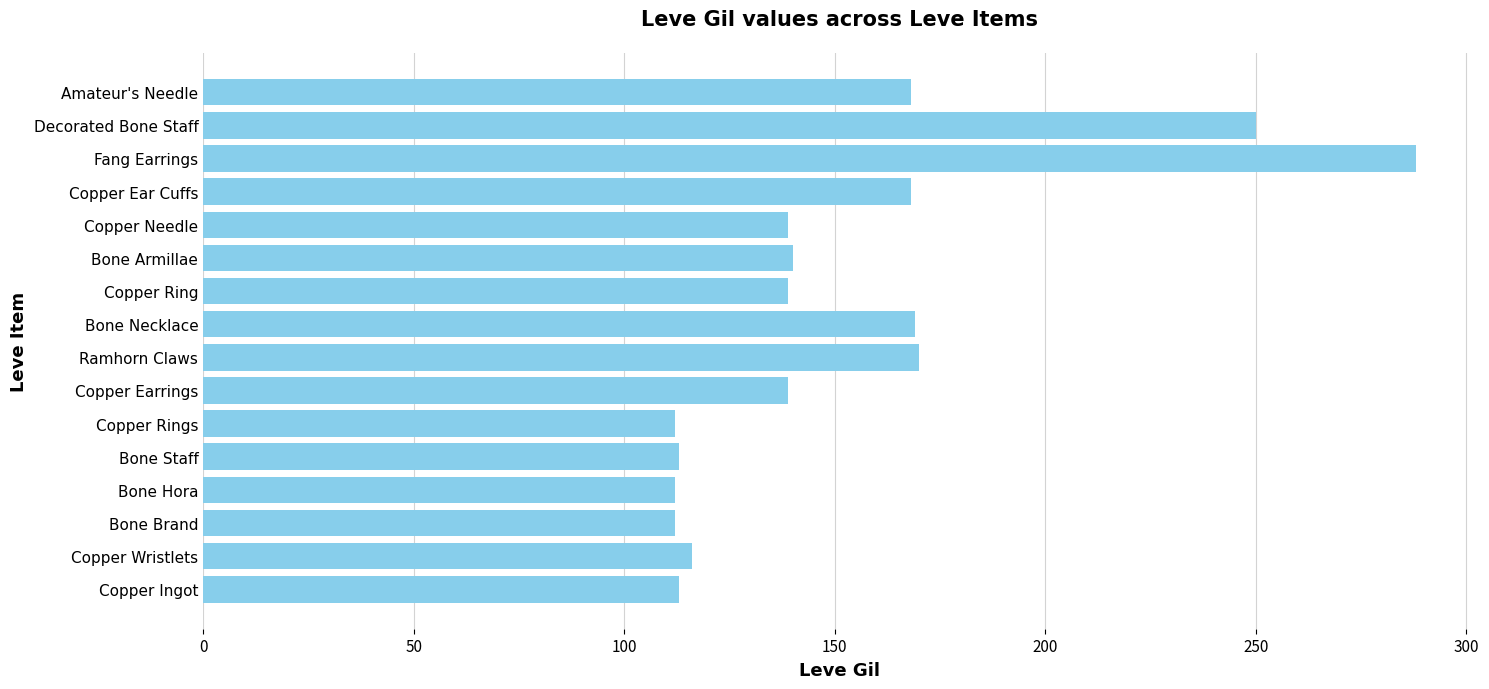

What is the difference between the maximum and second lowest values?

176